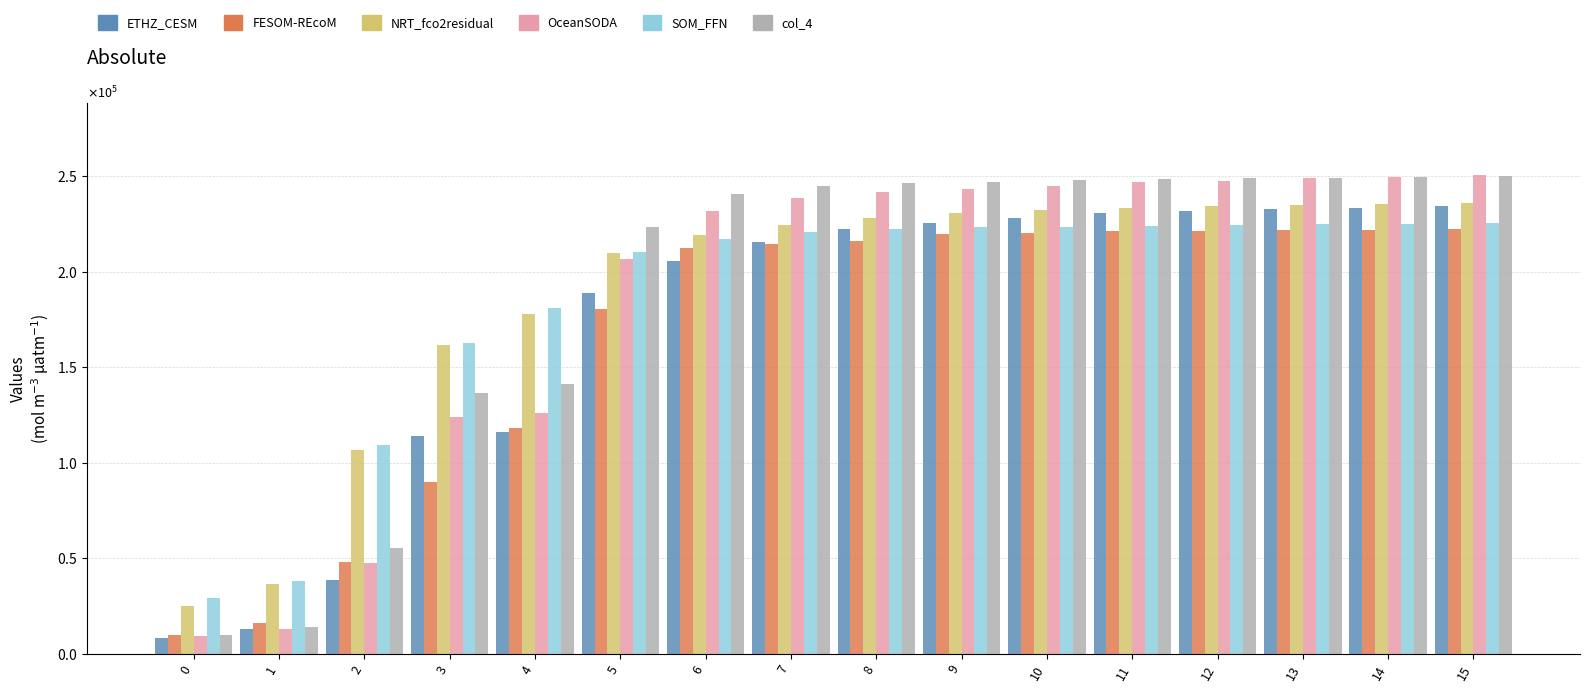

Does the chart contain any negative values?

No